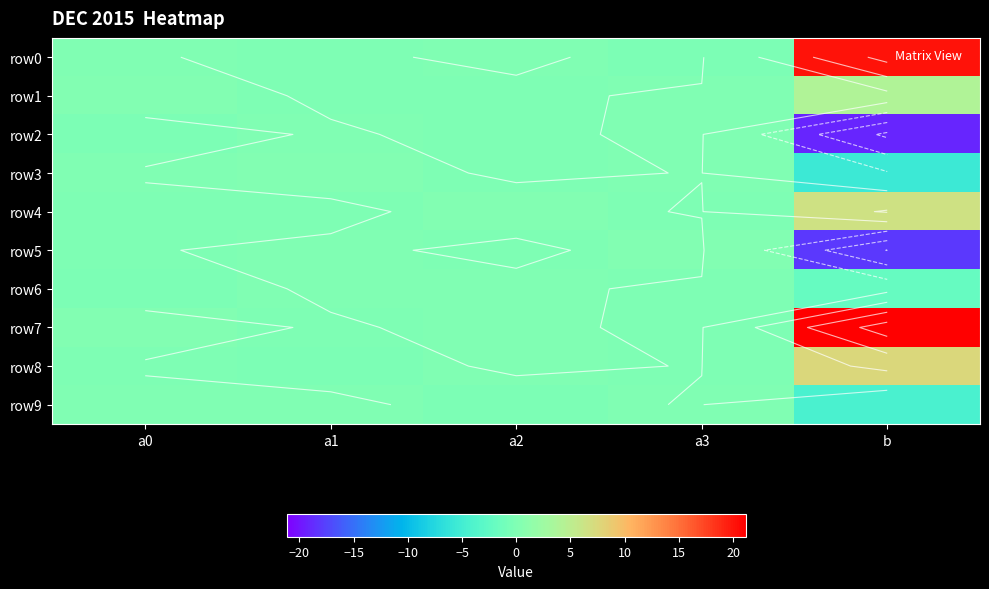

Between a3 and b, which series saw the biggest shift?

row7